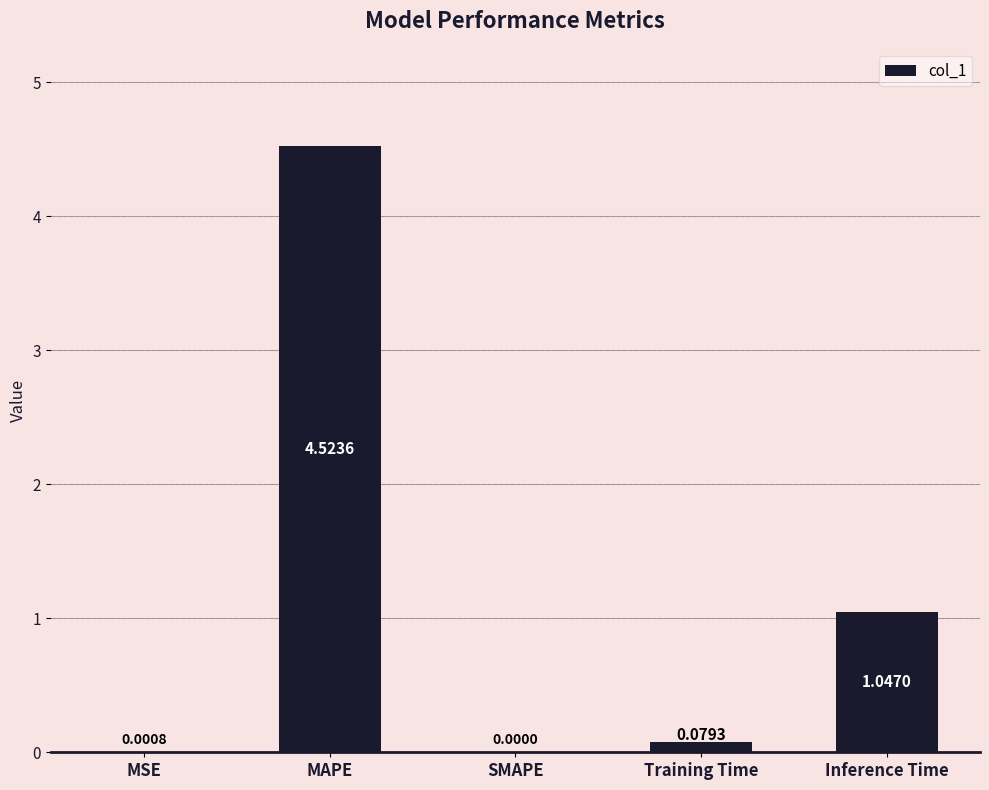

Between MAPE and MSE, which is larger?

MAPE